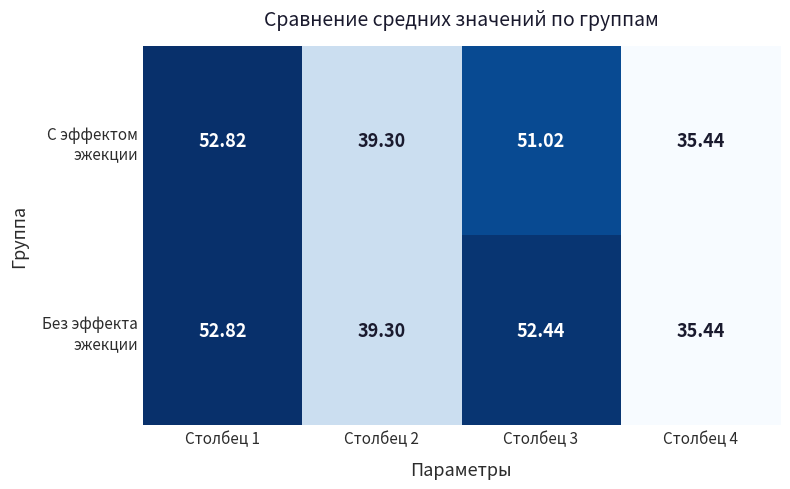

Which series has the largest total across all categories?

Без эффекта эжекции